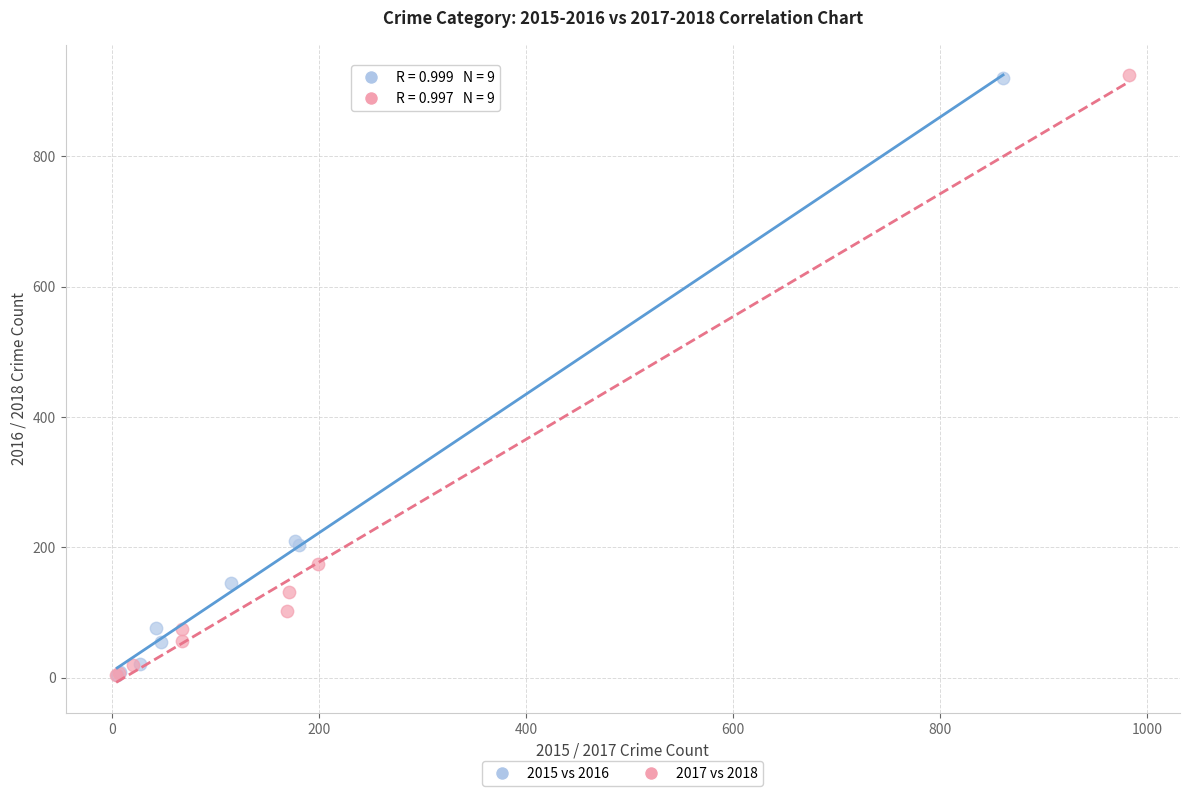

Which series has the largest Y range (max minus min)?

2017 vs 2018